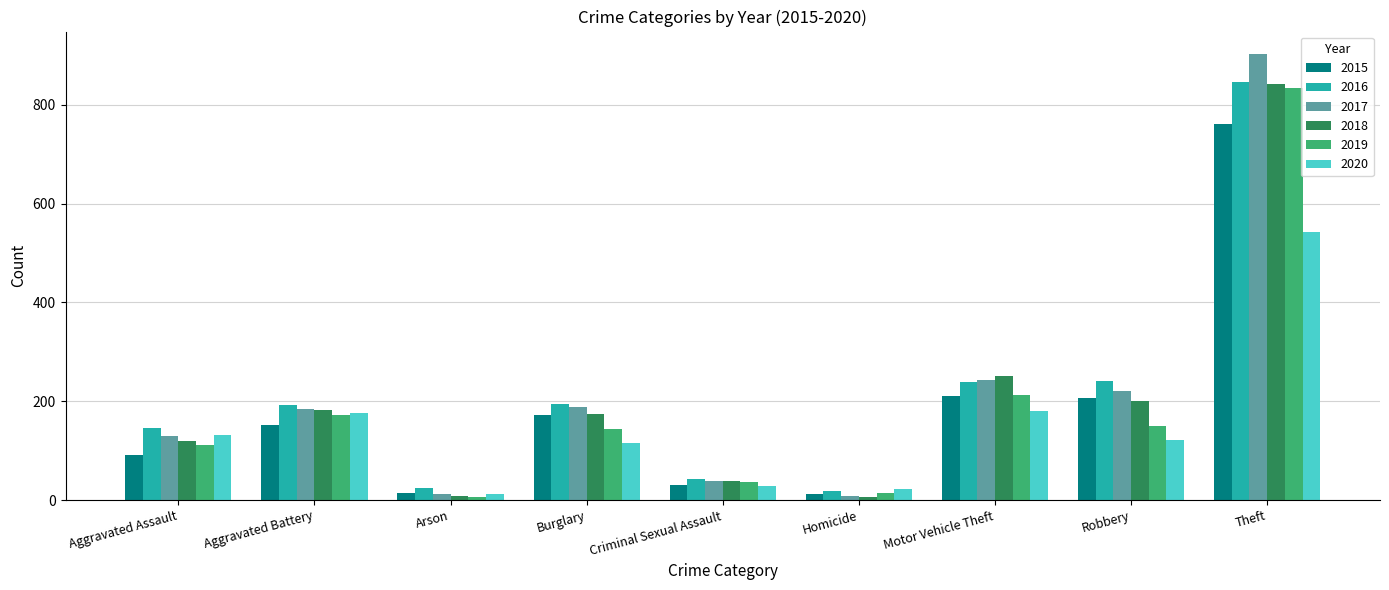

What is the total value across all series at Burglary?

989